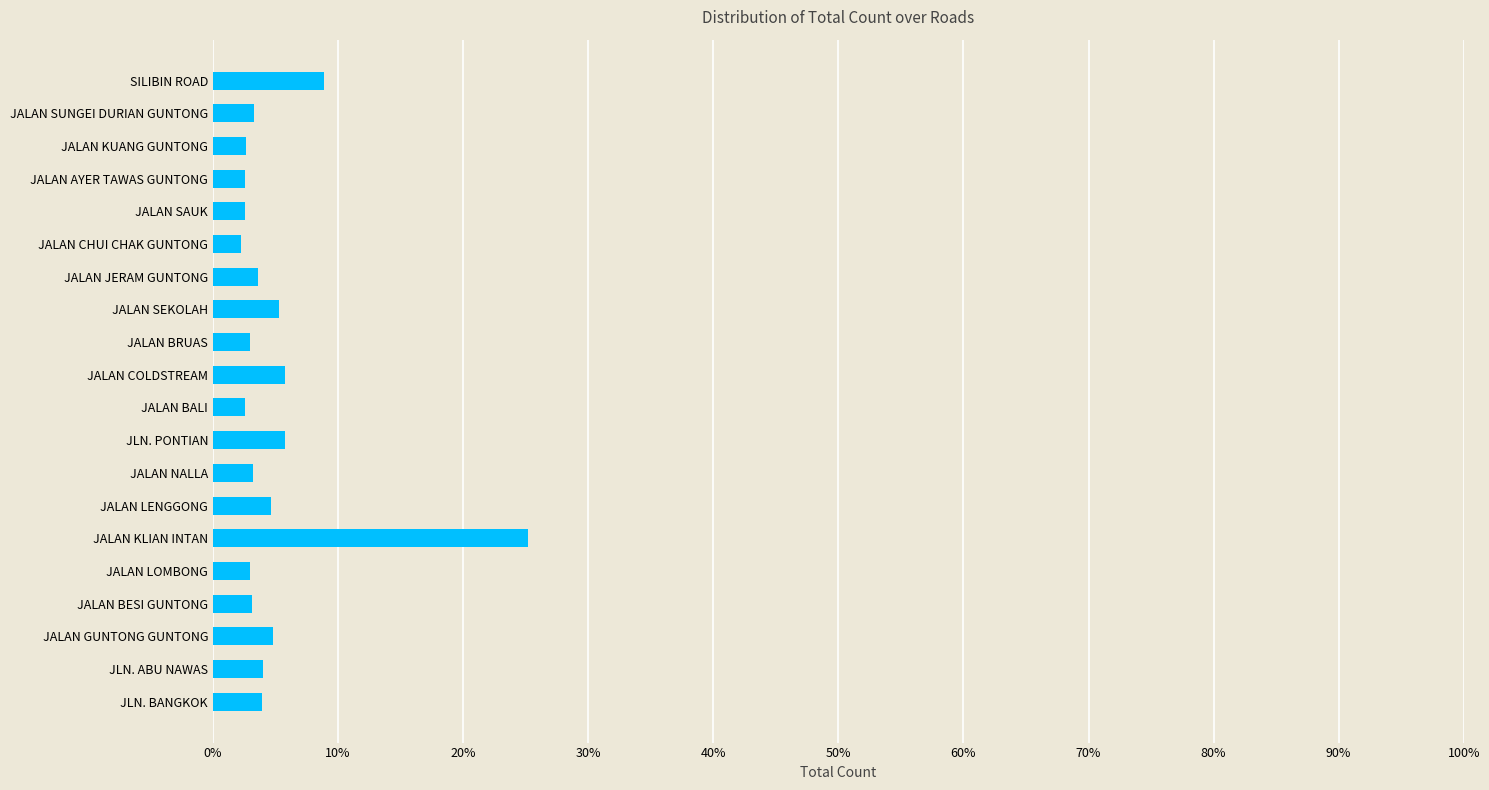

Are the bars horizontal?

Yes